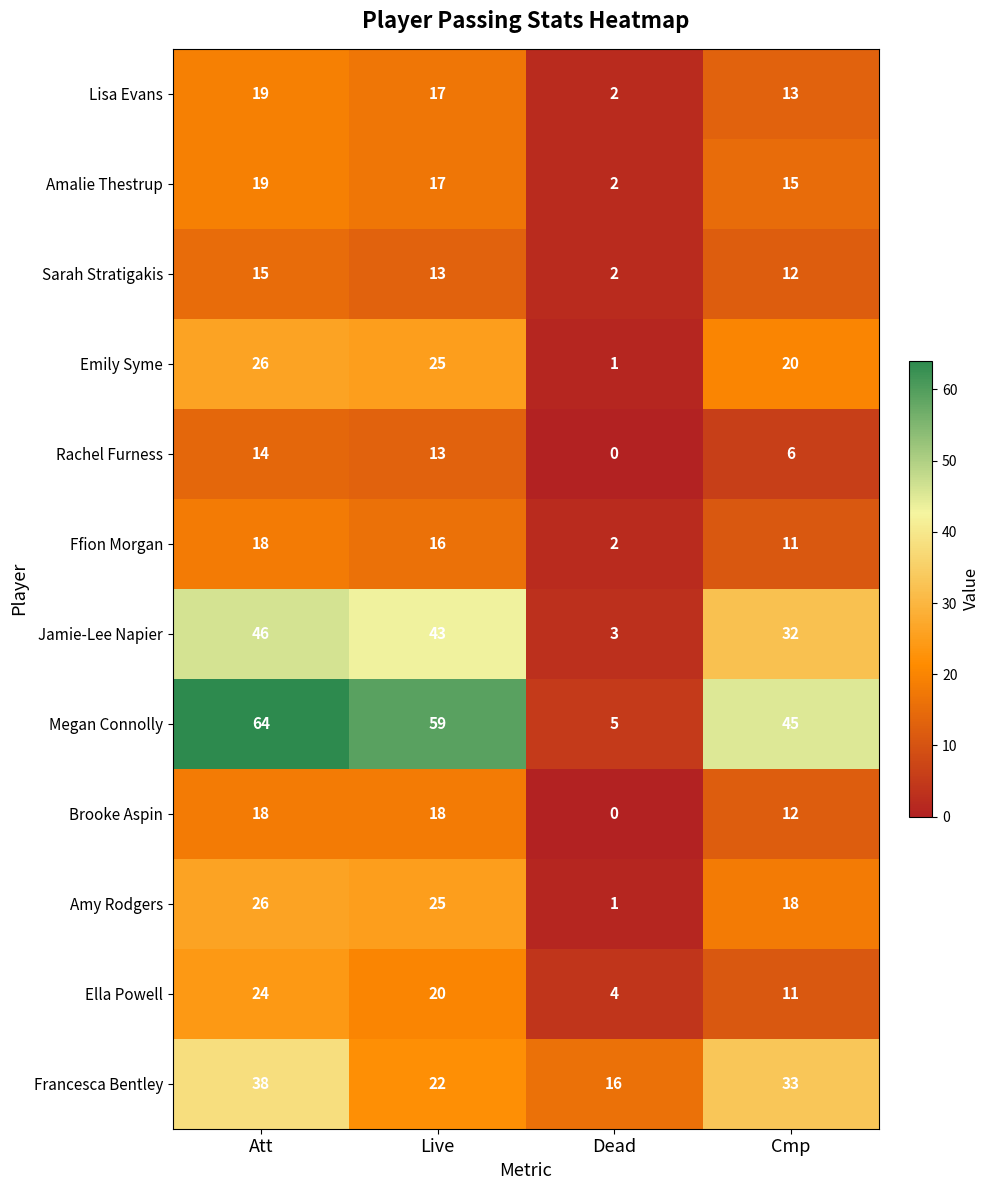

Rank the categories by Megan Connolly value from highest to lowest.

Att, Live, Cmp, Dead